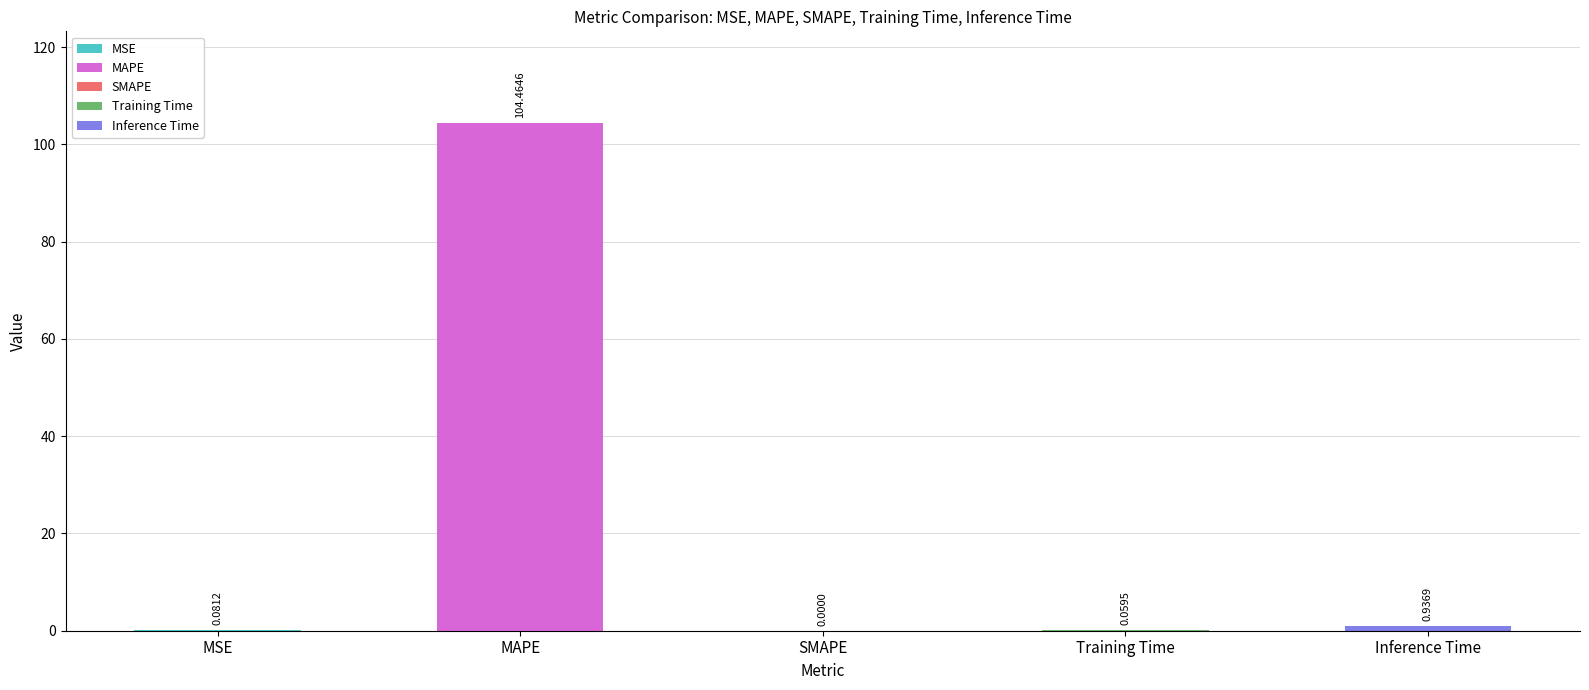

How many positive values are there?

4